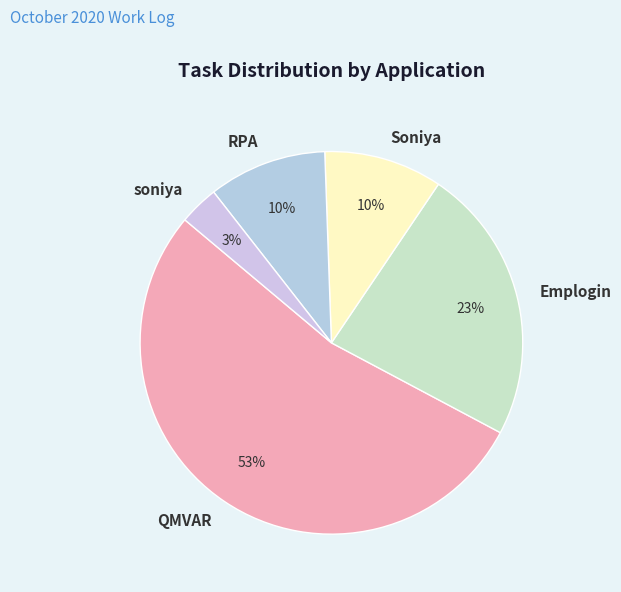

To the nearest percent, what is the average slice percentage?

20%